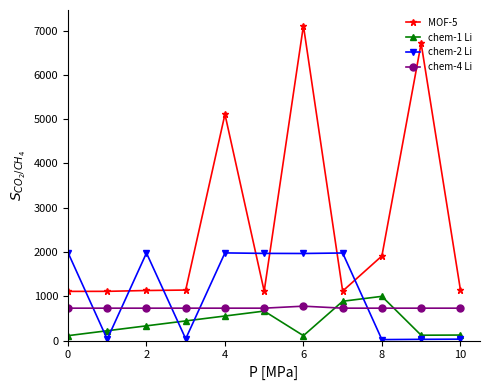

True or false: MOF-5 and chem-4 Li intersect in this chart.

False